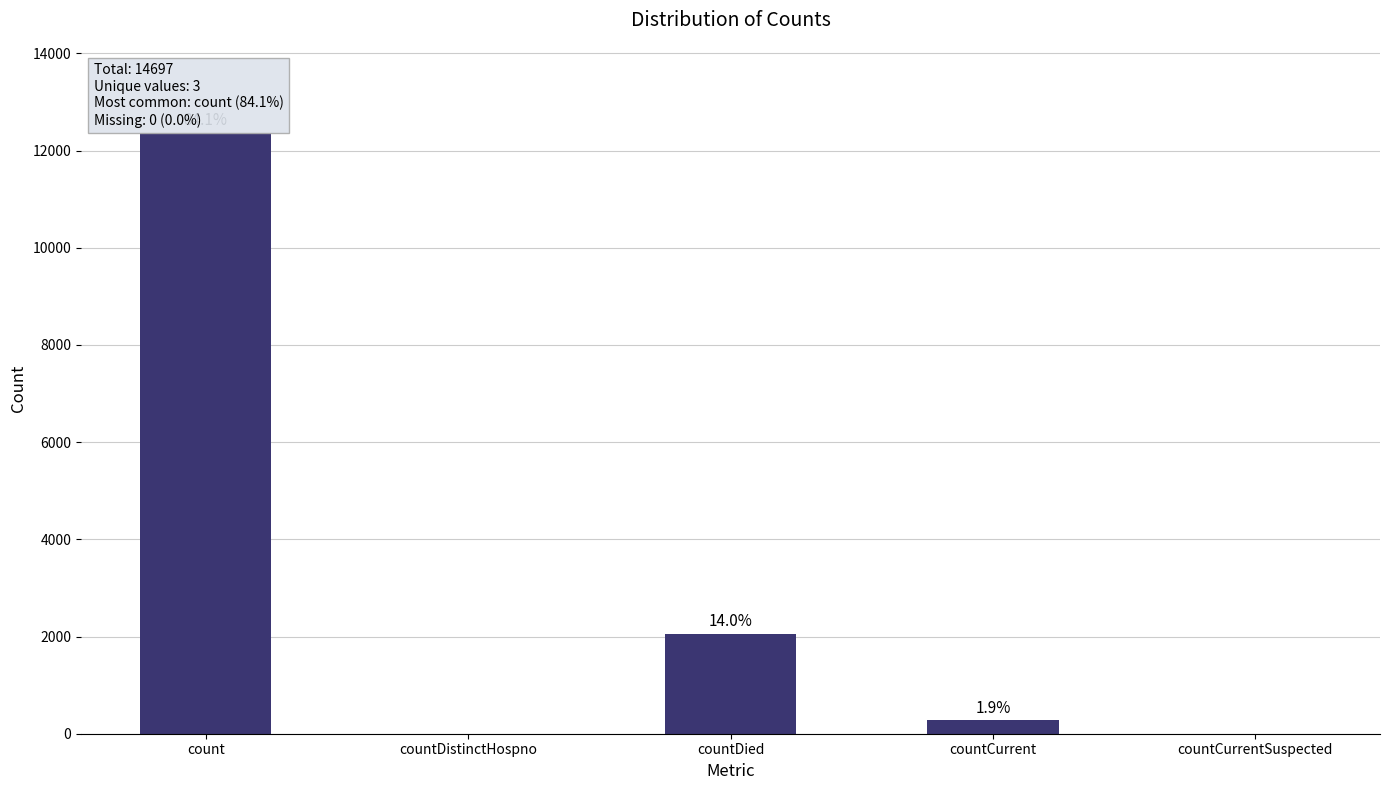

What is the greatest value displayed?

12366